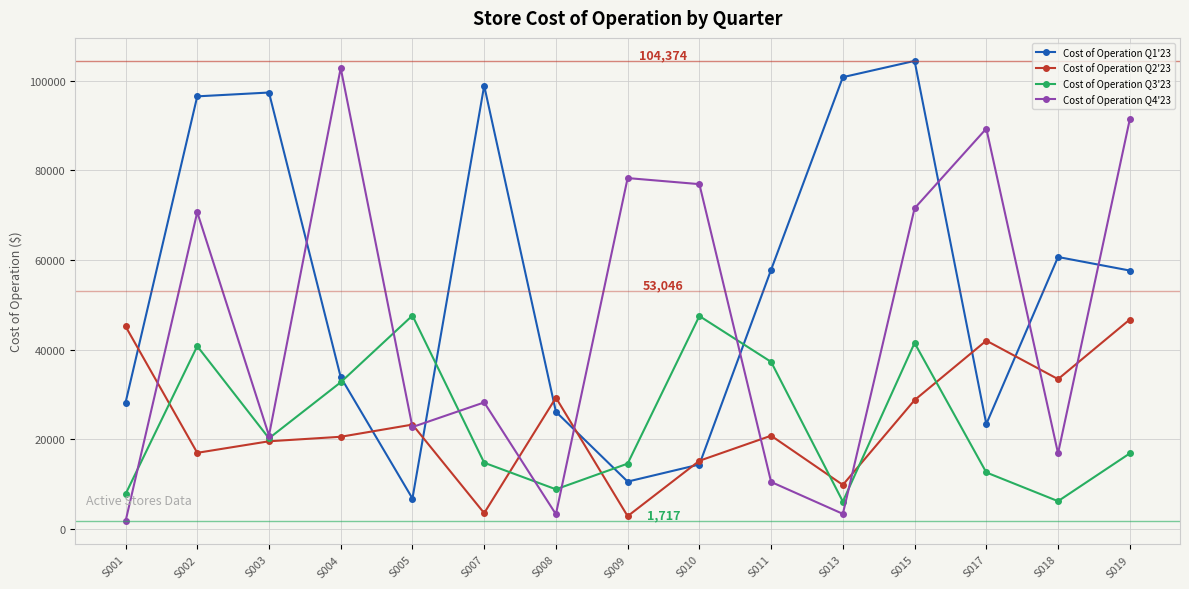

What is the minimum value shown in the chart?

1717